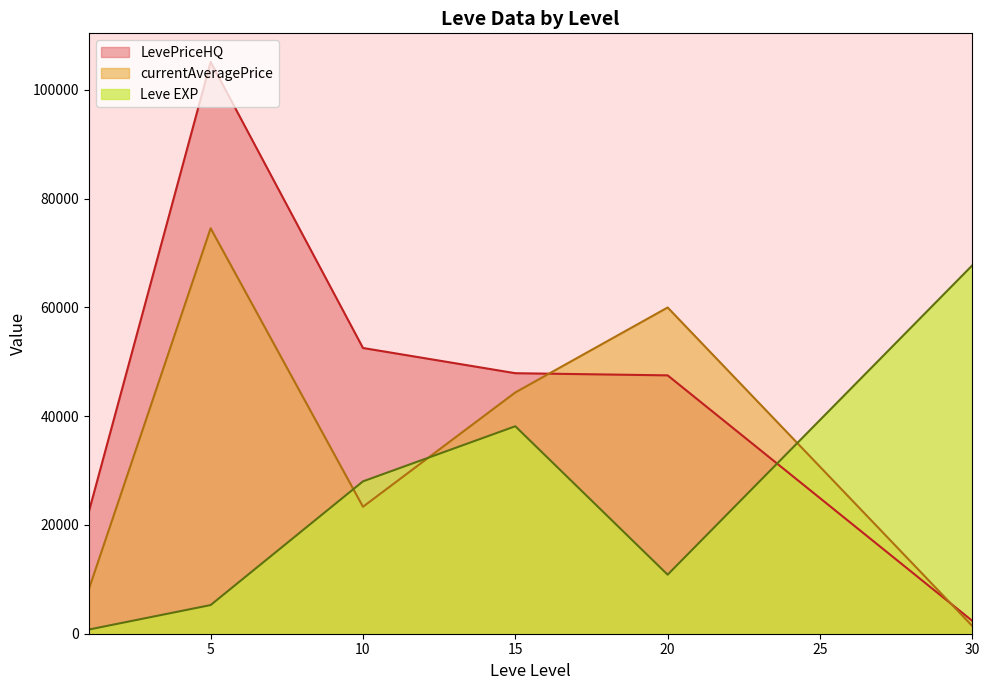

What is the minimum value for LevePriceHQ?

2363.0